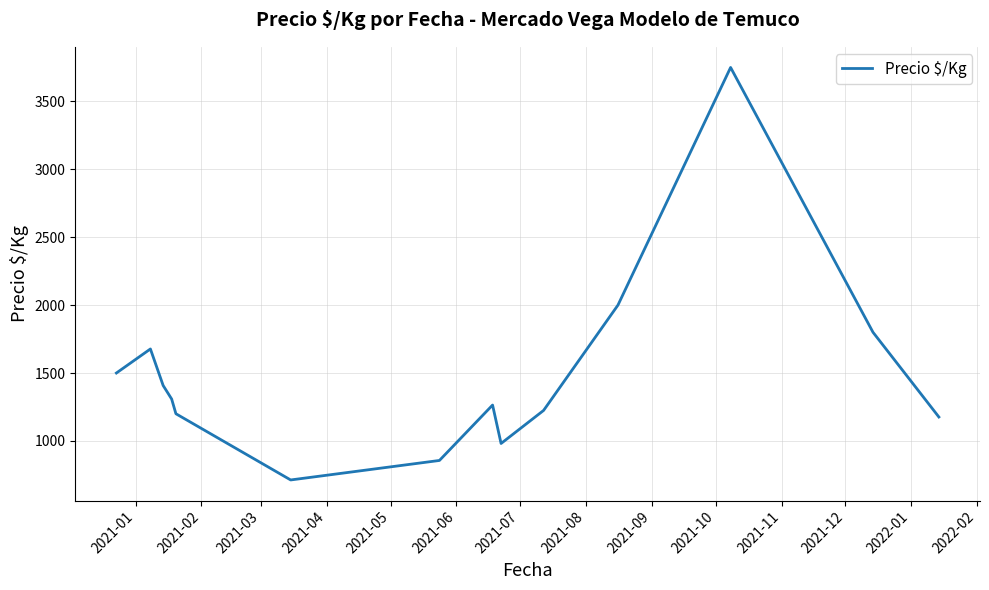

What is the difference between the maximum and minimum values?

3037.6